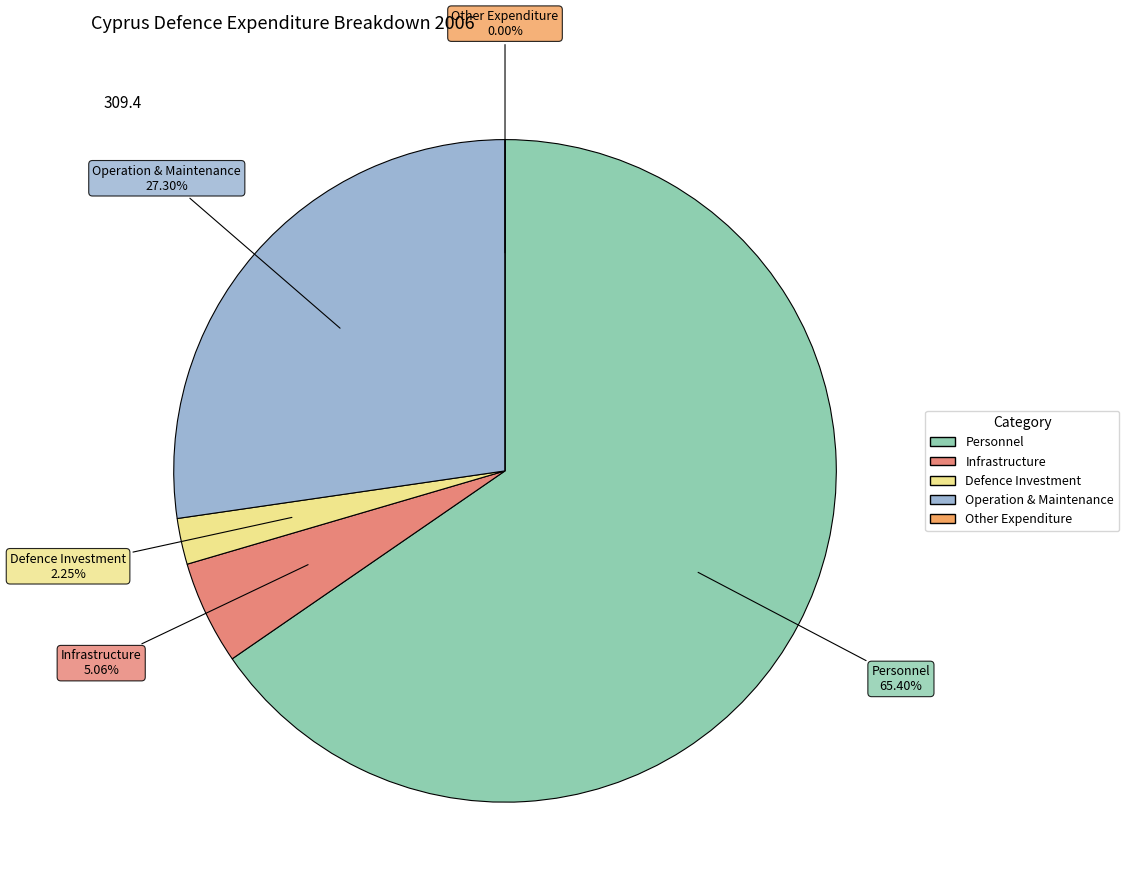

Is Defence Investment the majority of the pie?

No